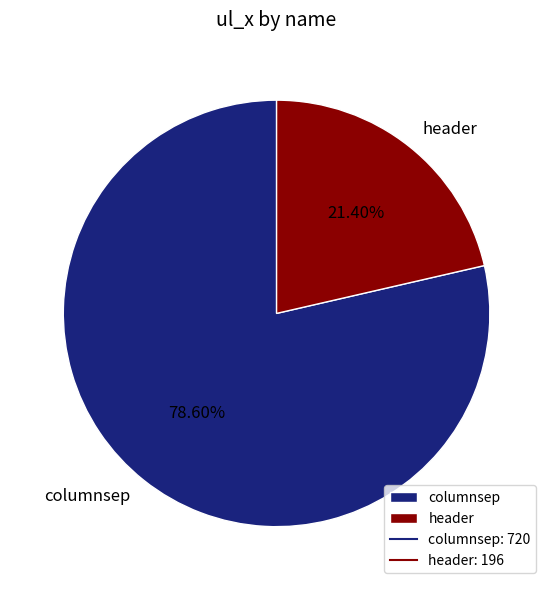

To the nearest percent, what percentage of the pie is columnsep?

79%